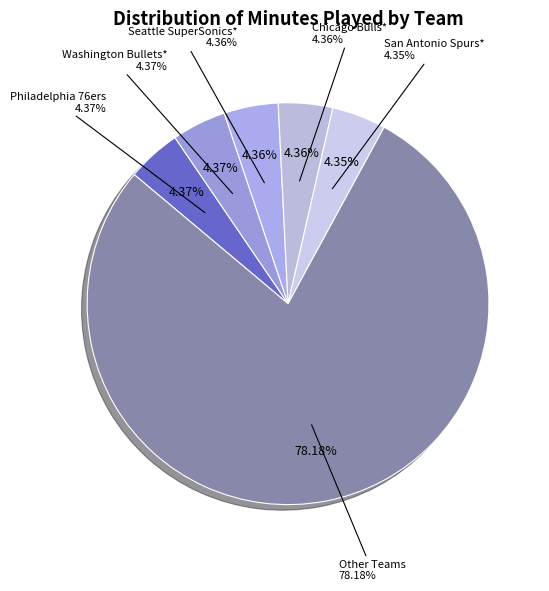

What percentage is the Washington Bullets* slice, to the nearest percent?

4%